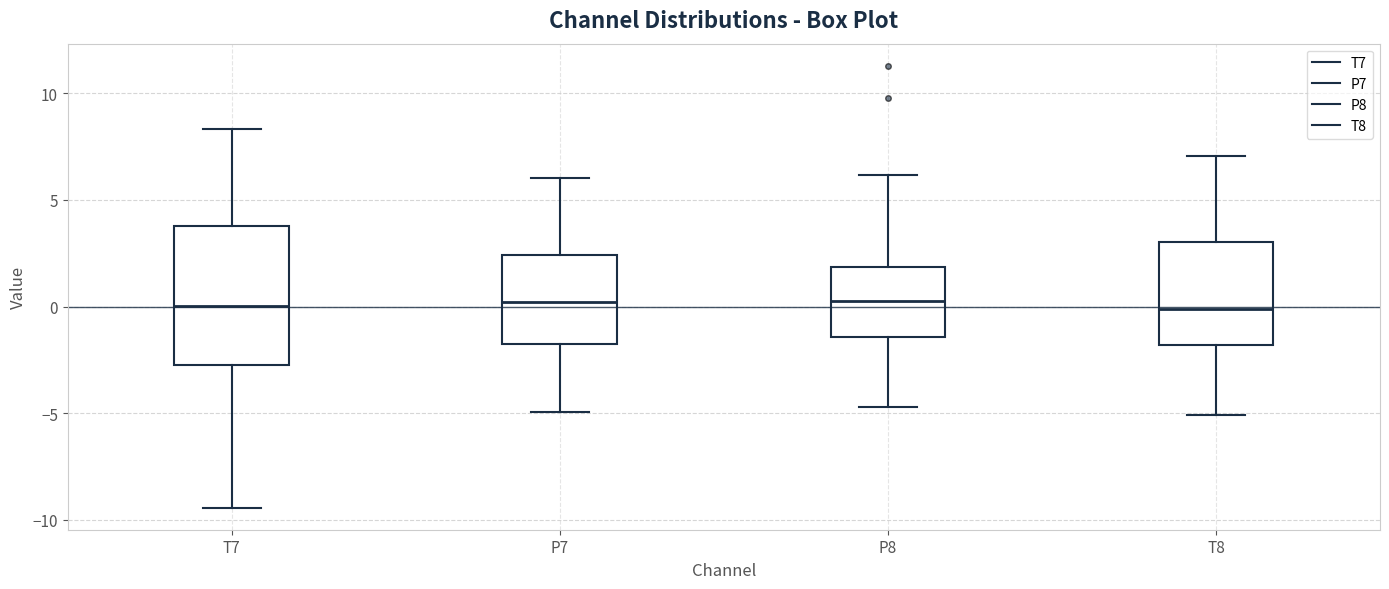

Which box is the tallest, from its lower edge to its upper edge?

T7